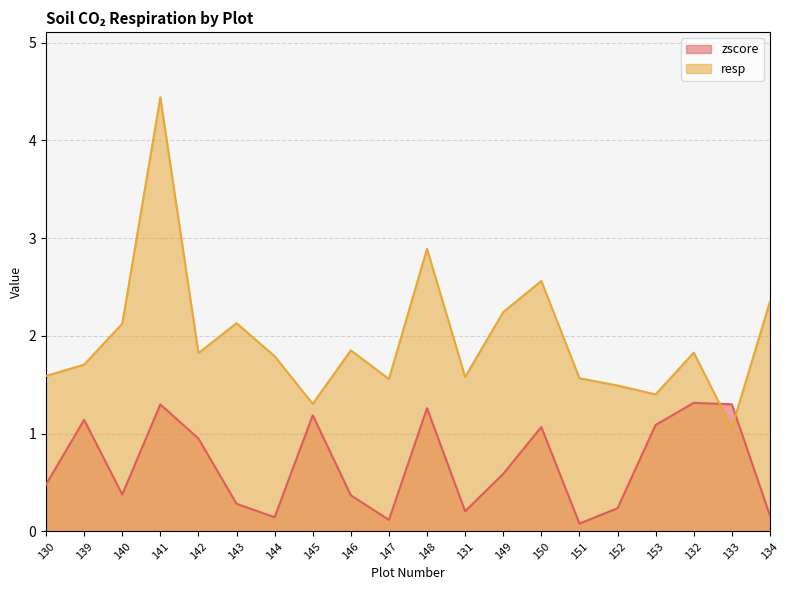

Reading left to right, transcribe all the data shown in this chart.

zscore: 0.5	1.1	0.4	1.3	1.0	0.3	0.1	1.2	0.4	0.1	1.3	0.2	0.6	1.1	0.1	0.2	1.1	1.3	1.3	0.2
resp: 1.6	1.7	2.1	4.4	1.8	2.1	1.8	1.3	1.9	1.6	2.9	1.6	2.2	2.6	1.6	1.5	1.4	1.8	1.1	2.4